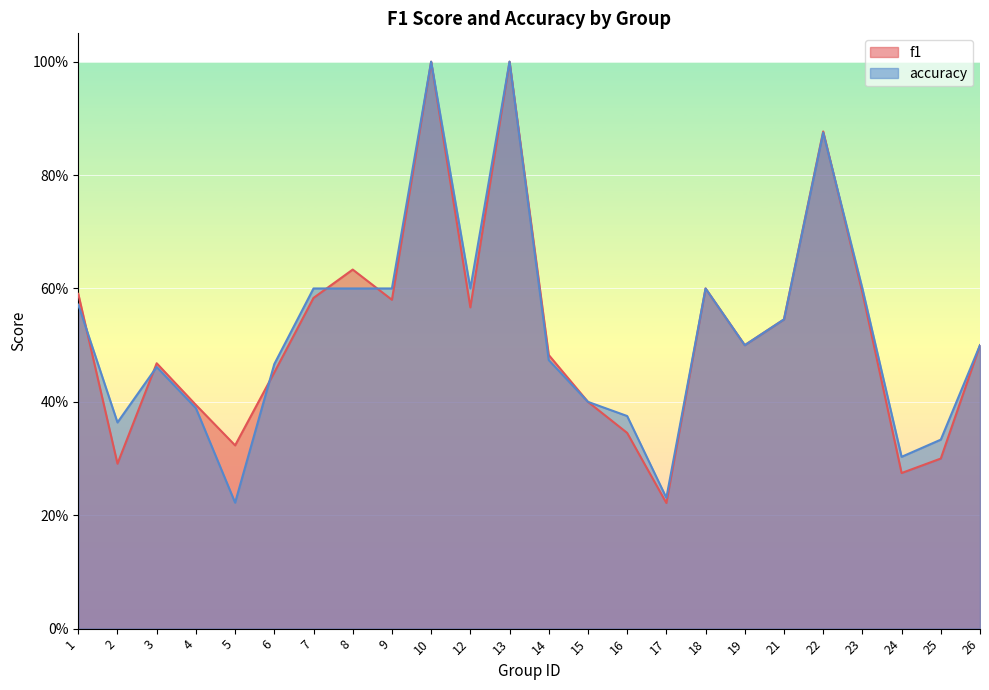

Reading left to right, what are all the values shown in this chart?

f1: 0.6	0.3	0.5	0.4	0.3	0.5	0.6	0.6	0.6	1.0	0.6	1.0	0.5	0.4	0.3	0.2	0.6	0.5	0.5	0.9	0.6	0.3	0.3	0.5
accuracy: 0.6	0.4	0.5	0.4	0.2	0.5	0.6	0.6	0.6	1.0	0.6	1.0	0.5	0.4	0.4	0.2	0.6	0.5	0.5	0.9	0.6	0.3	0.3	0.5